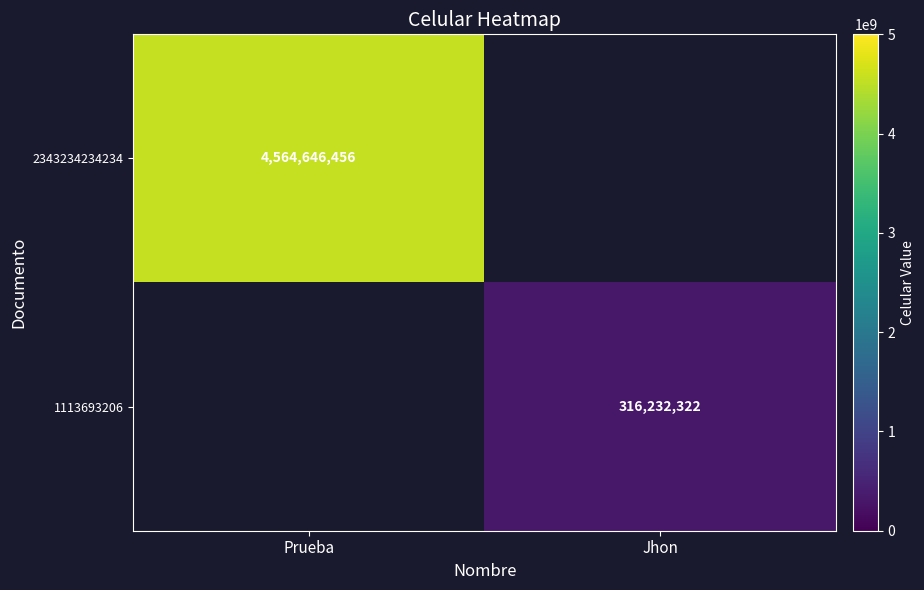

Is the value of 2343234234234 at Prueba greater than the value of 1113693206 at Jhon?

Yes